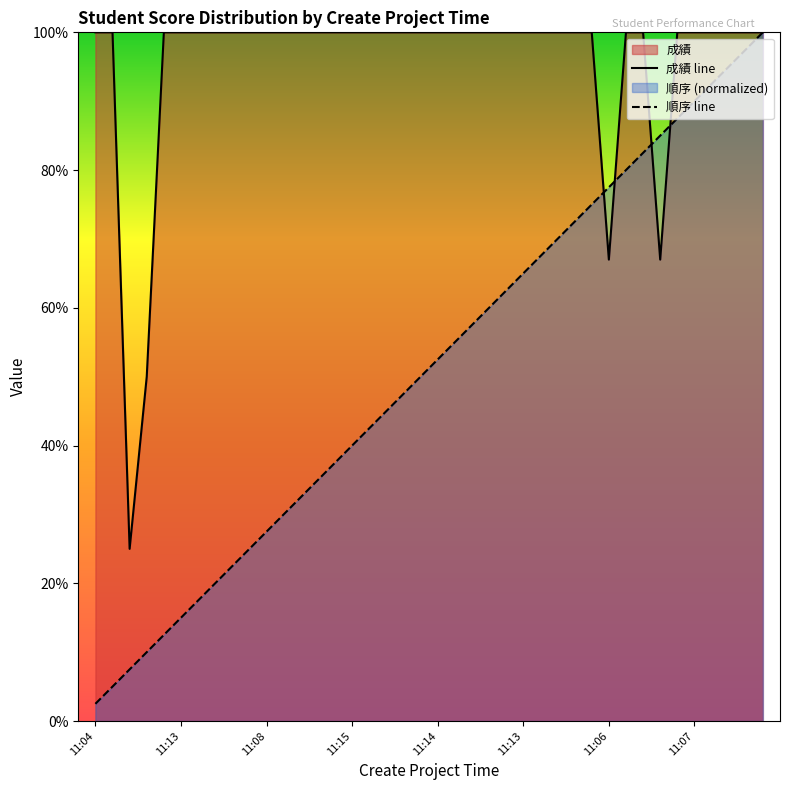

What is the minimum value for 順序?

2.5